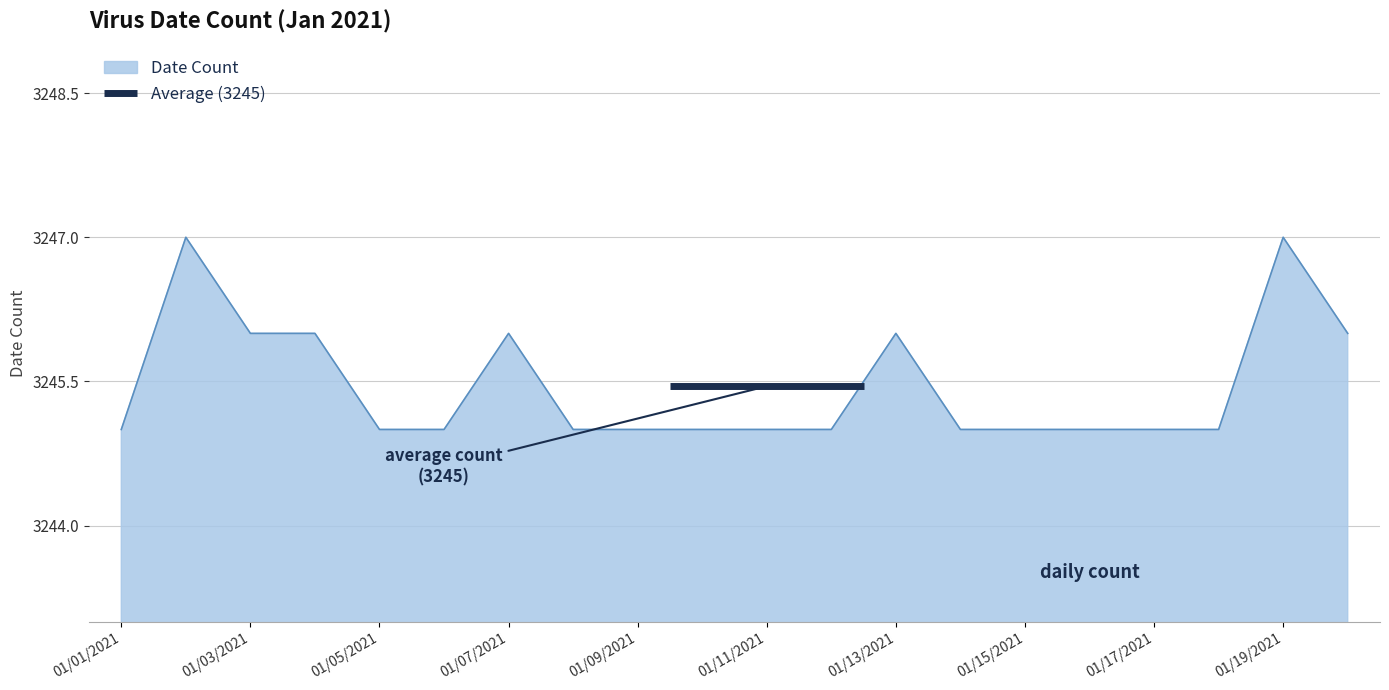

How many data points are above 3245?

7